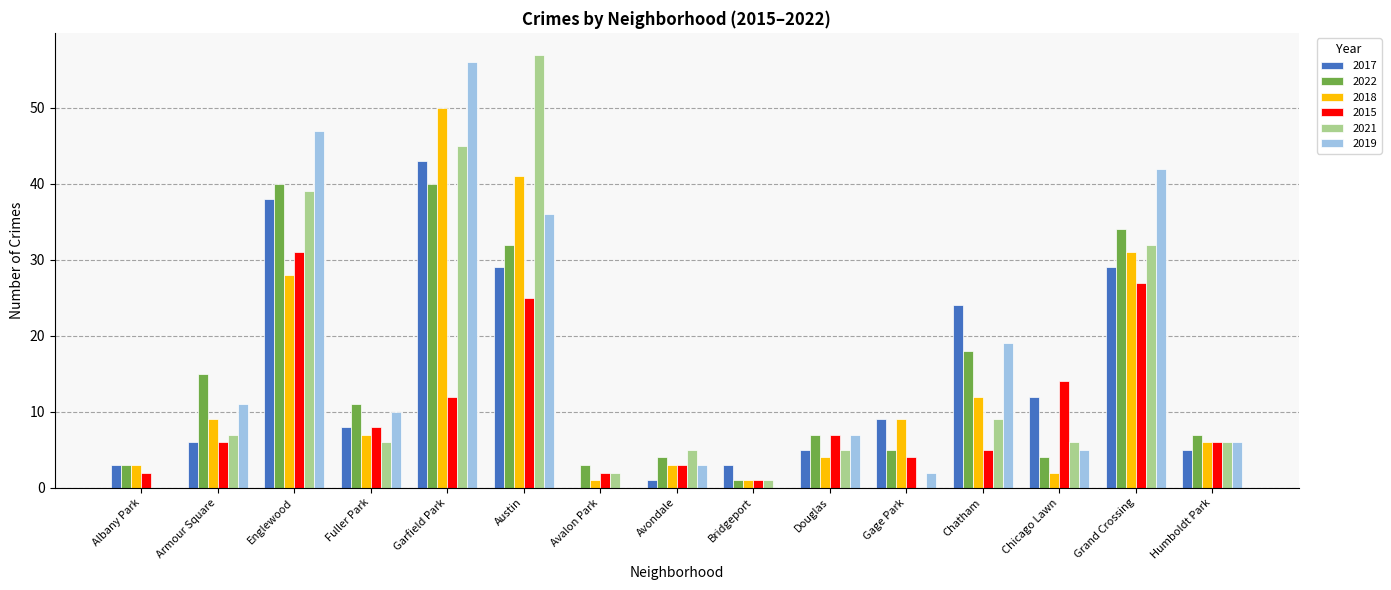

Which series has the largest total across all categories?

2019